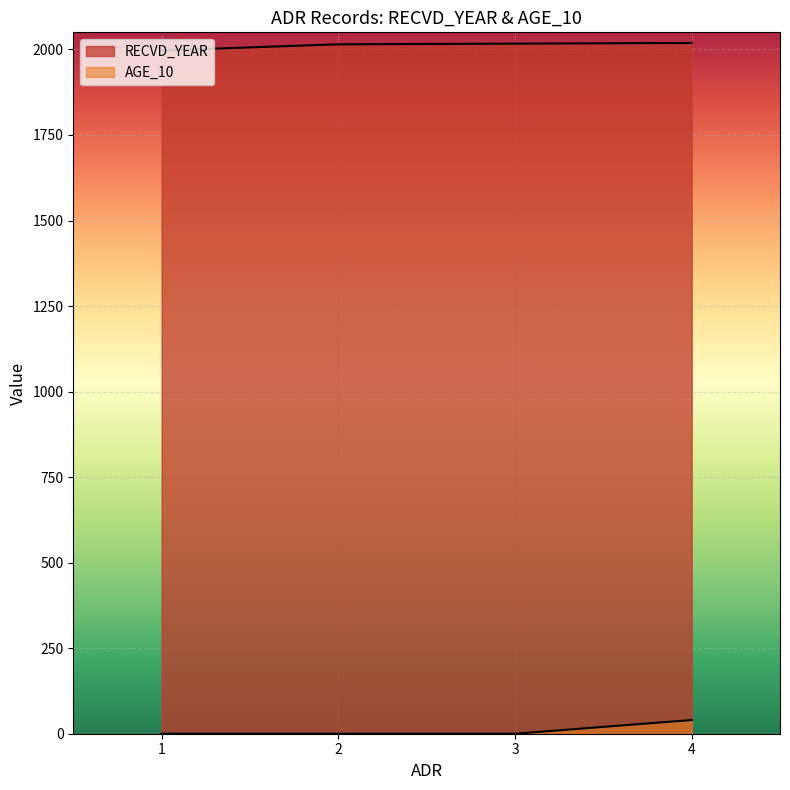

True or false: RECVD_YEAR has a value of 1997 at 1.

True